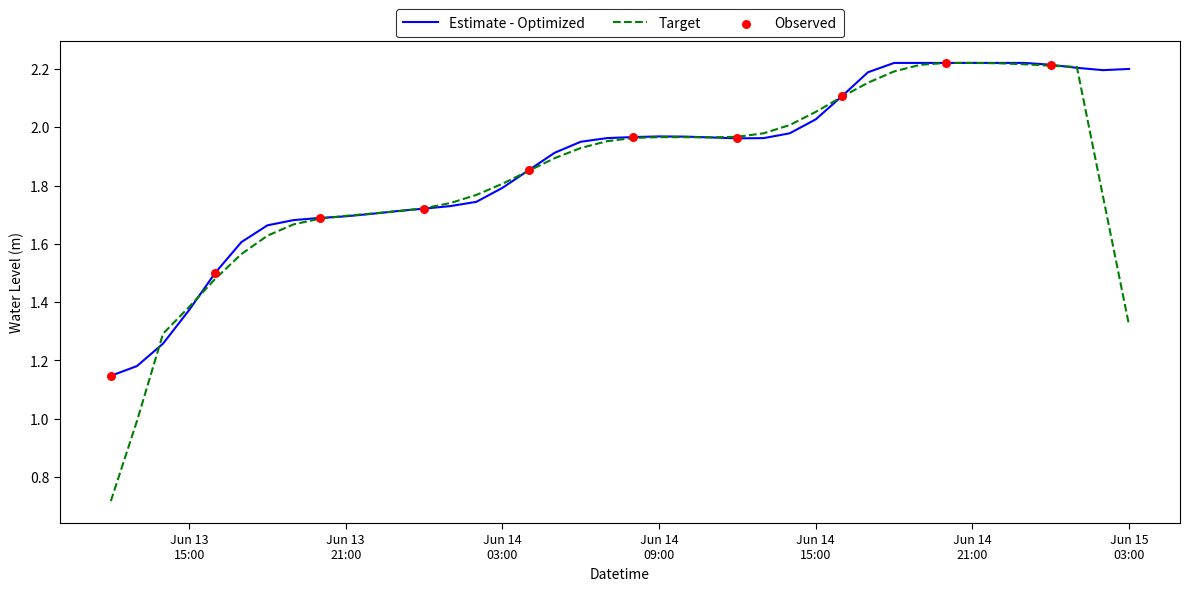

Which series has the largest range (max minus min)?

Target